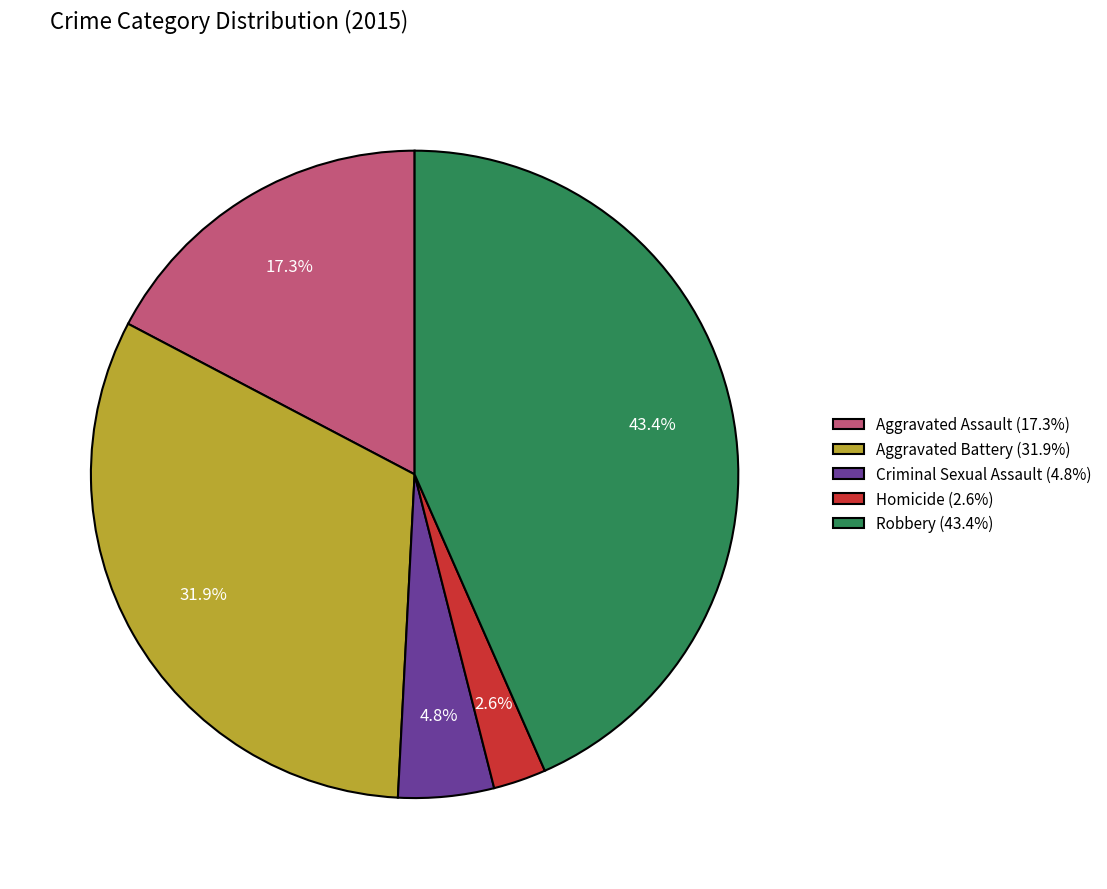

To the nearest percent, what is the difference between the Homicide and Criminal Sexual Assault slice percentages?

2%